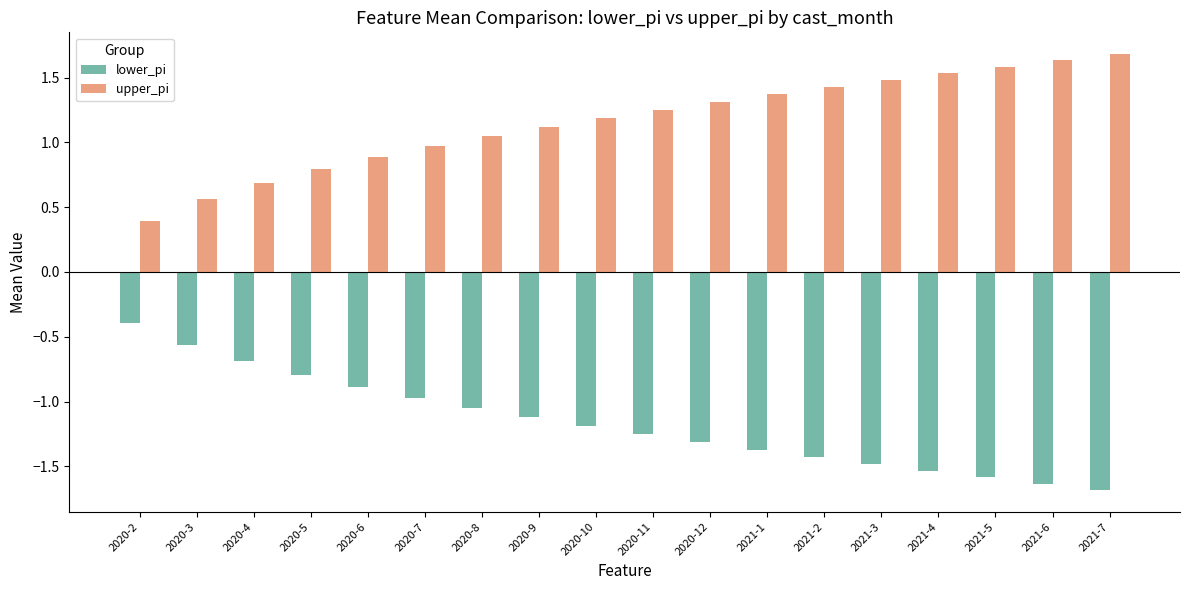

What is the minimum value shown in the chart?

-1.7